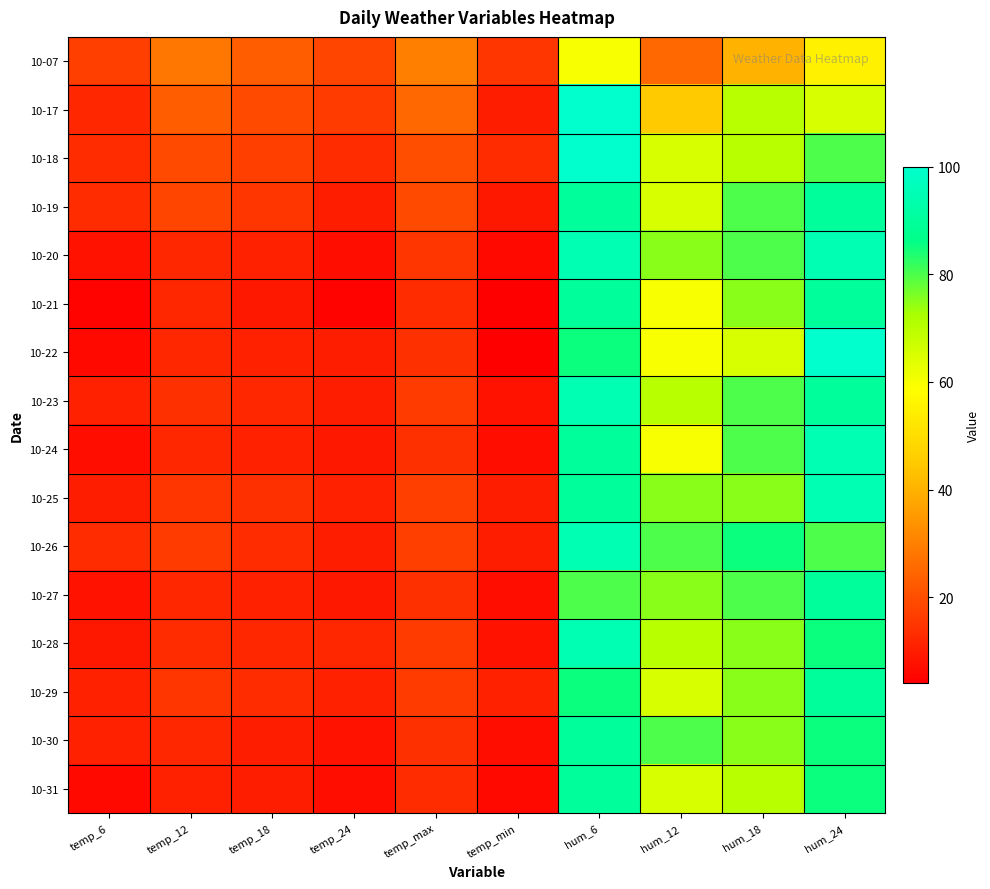

What is the maximum value shown in the chart?

100